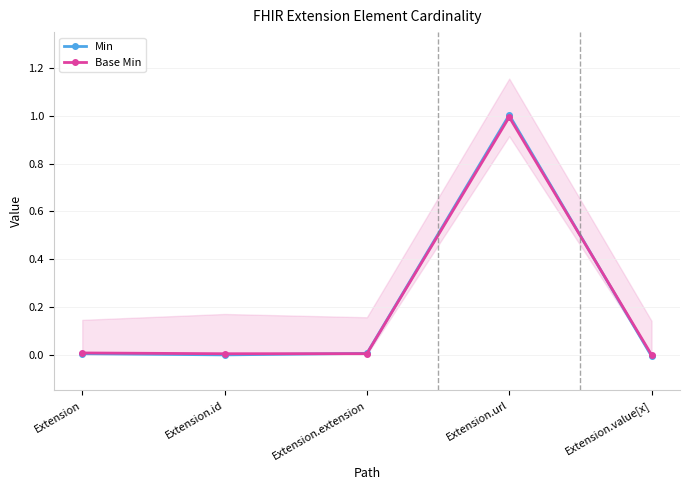

Where do Min and Base Min first cross each other?

Extension.id and Extension.extension